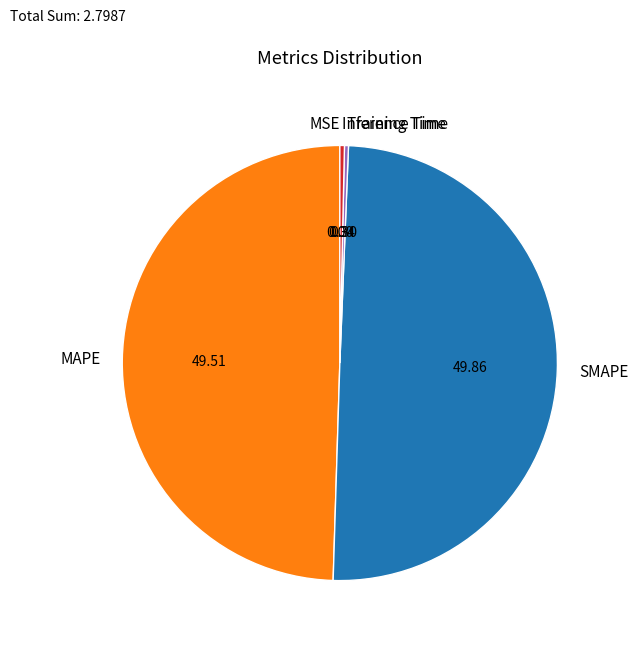

Does Inference Time represent more than half of the total?

No